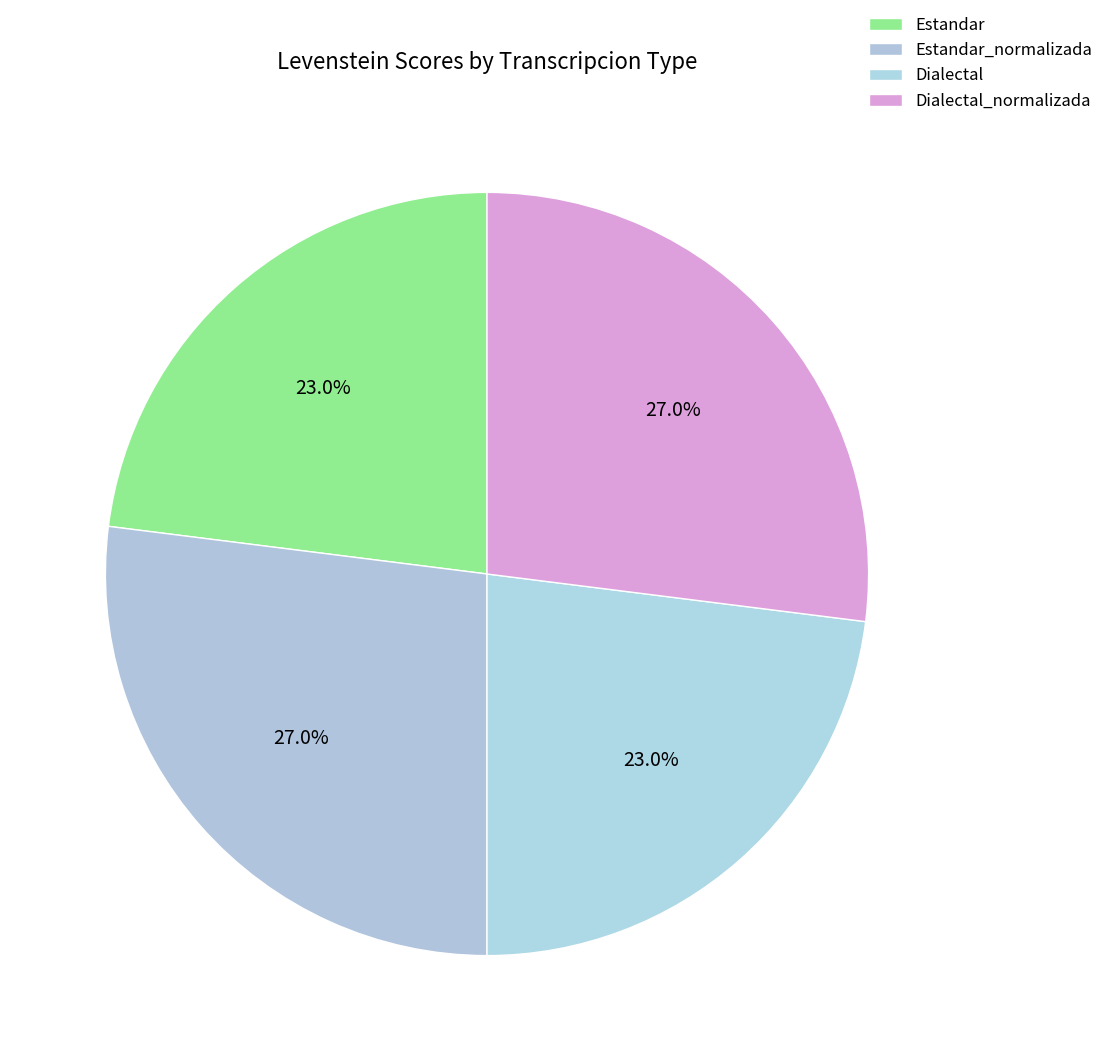

How many segments does this pie chart have?

4